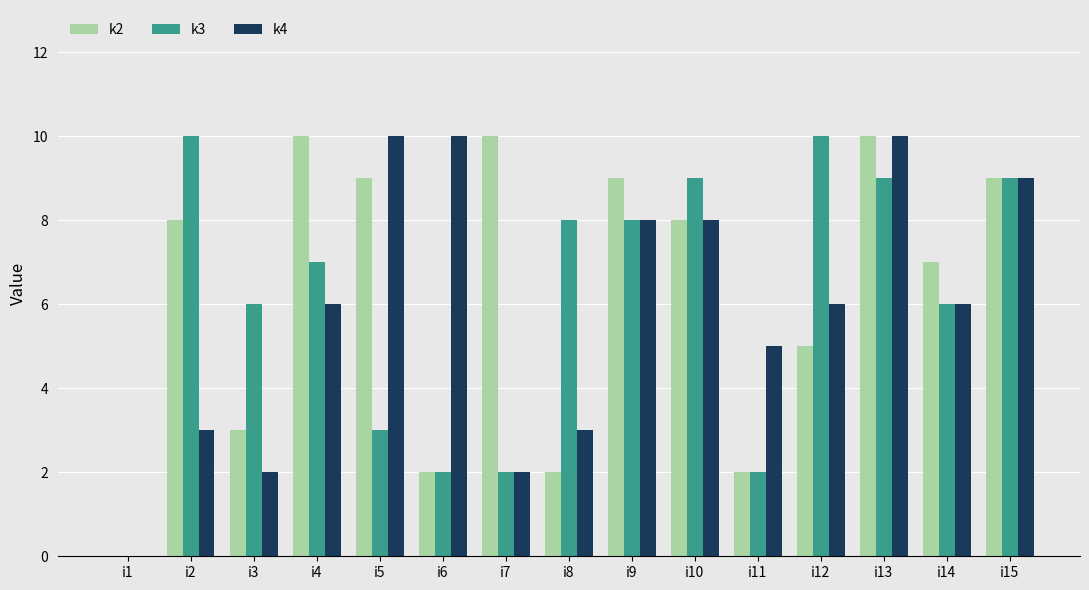

The k4 series shows 2 at i3. True or false?

True